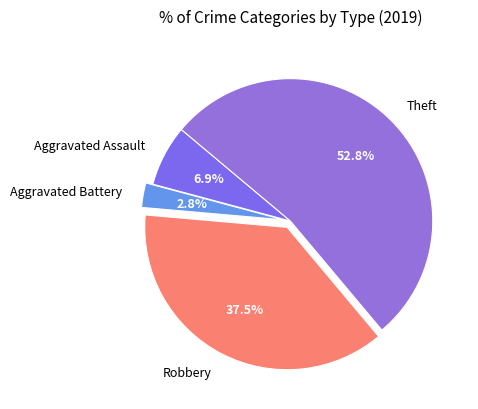

True or false: Aggravated Battery accounts for 3% of the total.

True